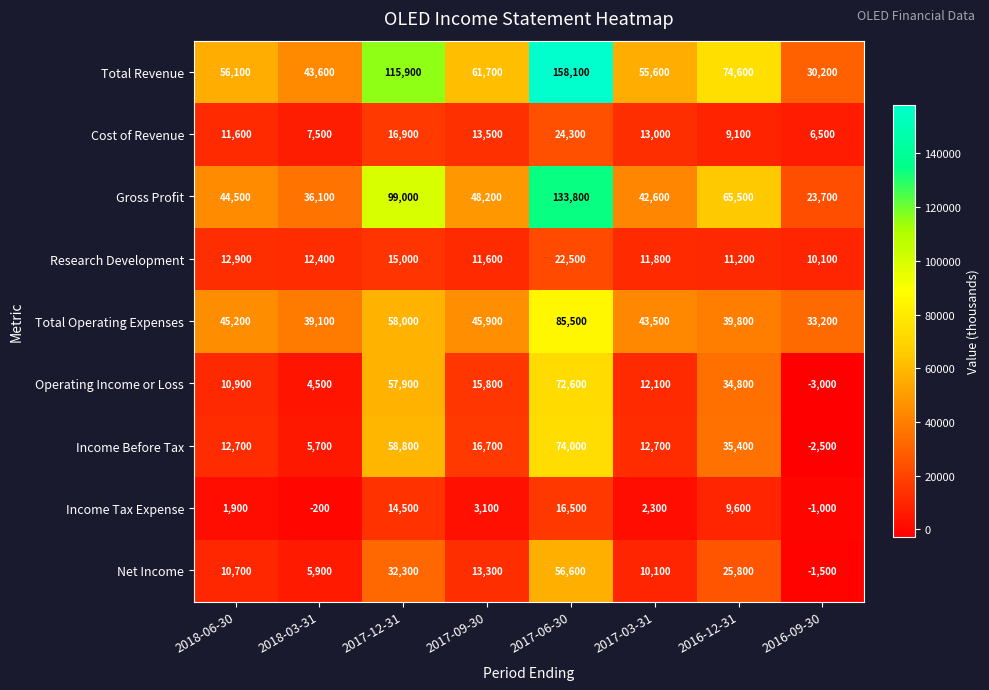

The Total Revenue series shows 115900 at 2017-12-31. True or false?

True